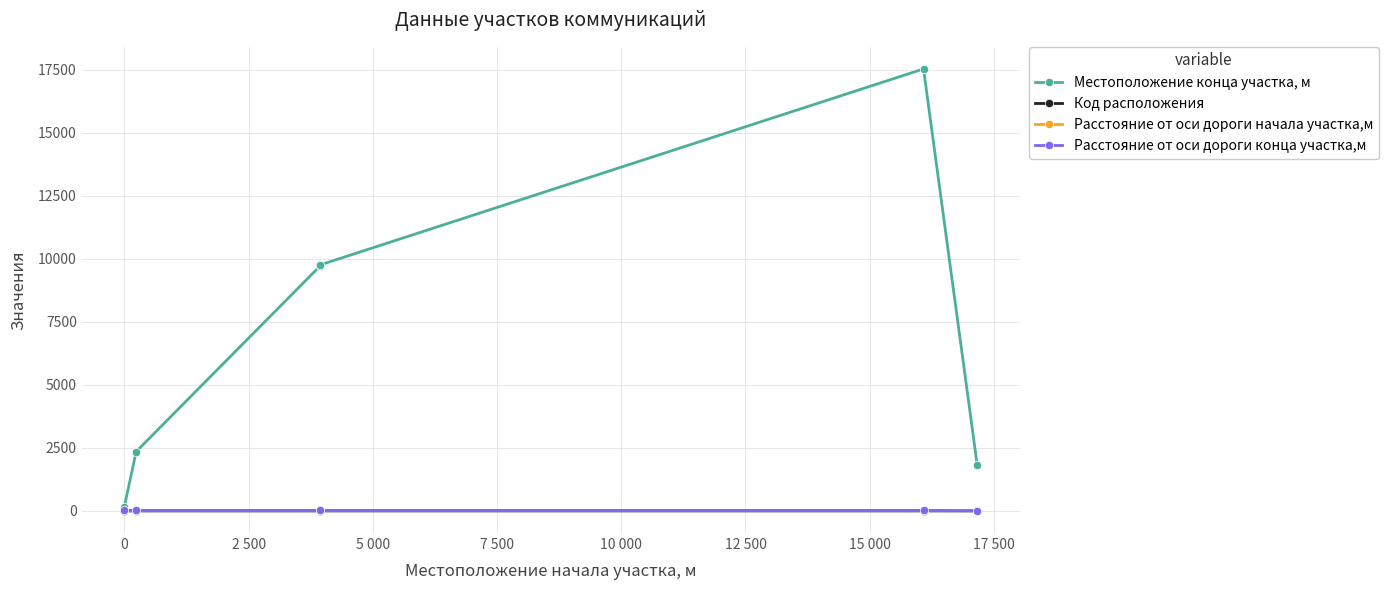

Which series has the widest spread of values?

Местоположение конца участка, м